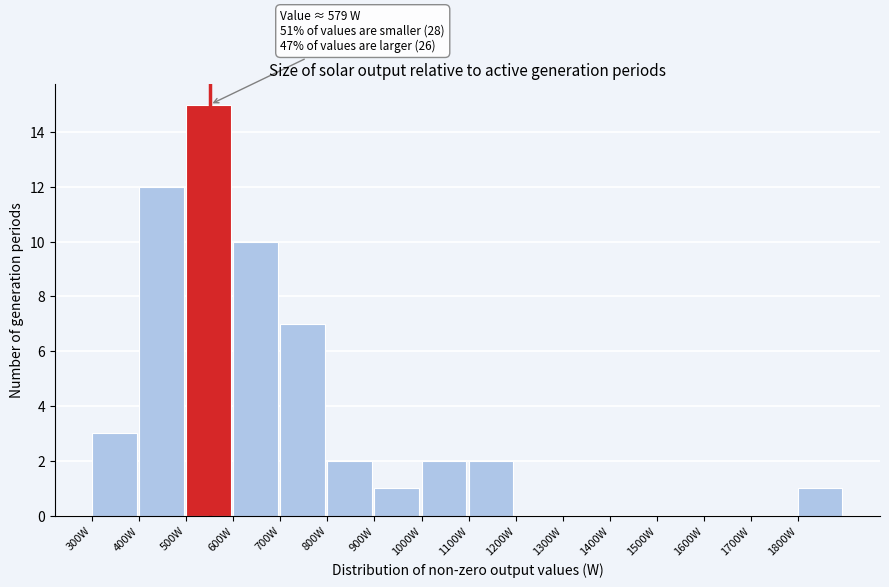

Over which range of the x-axis is the bar tallest?

500 to 600